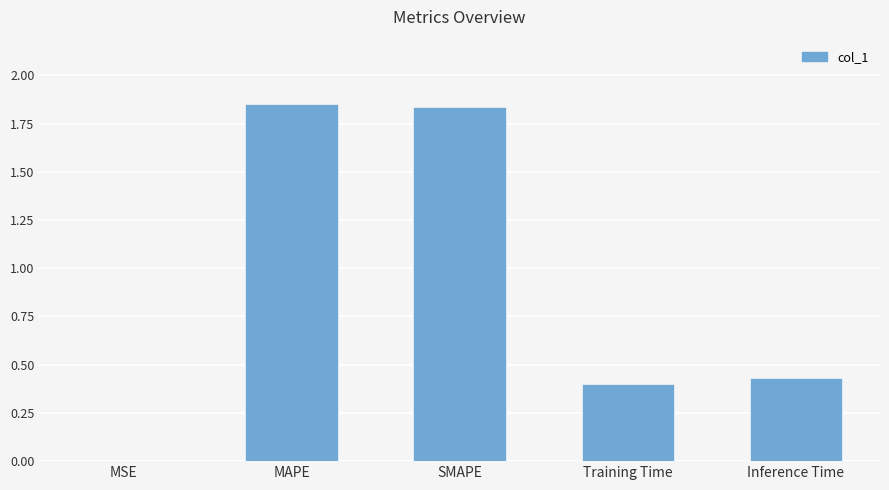

The value at MAPE is 1.1. True or false?

False